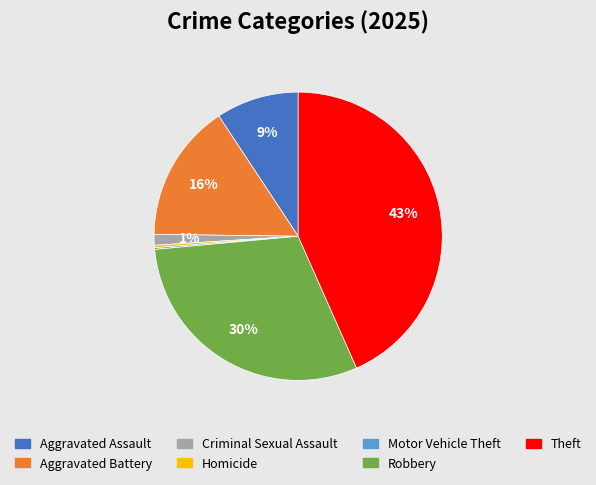

Which slice is the largest?

Theft